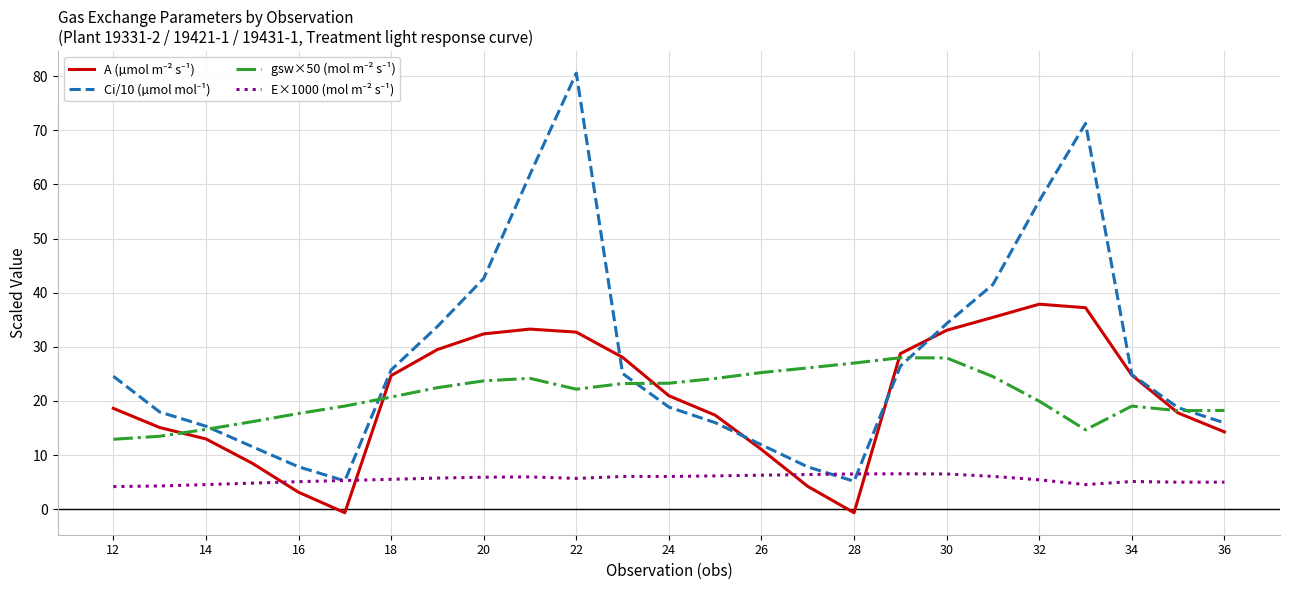

Is this an area chart (filled region under the line)?

No